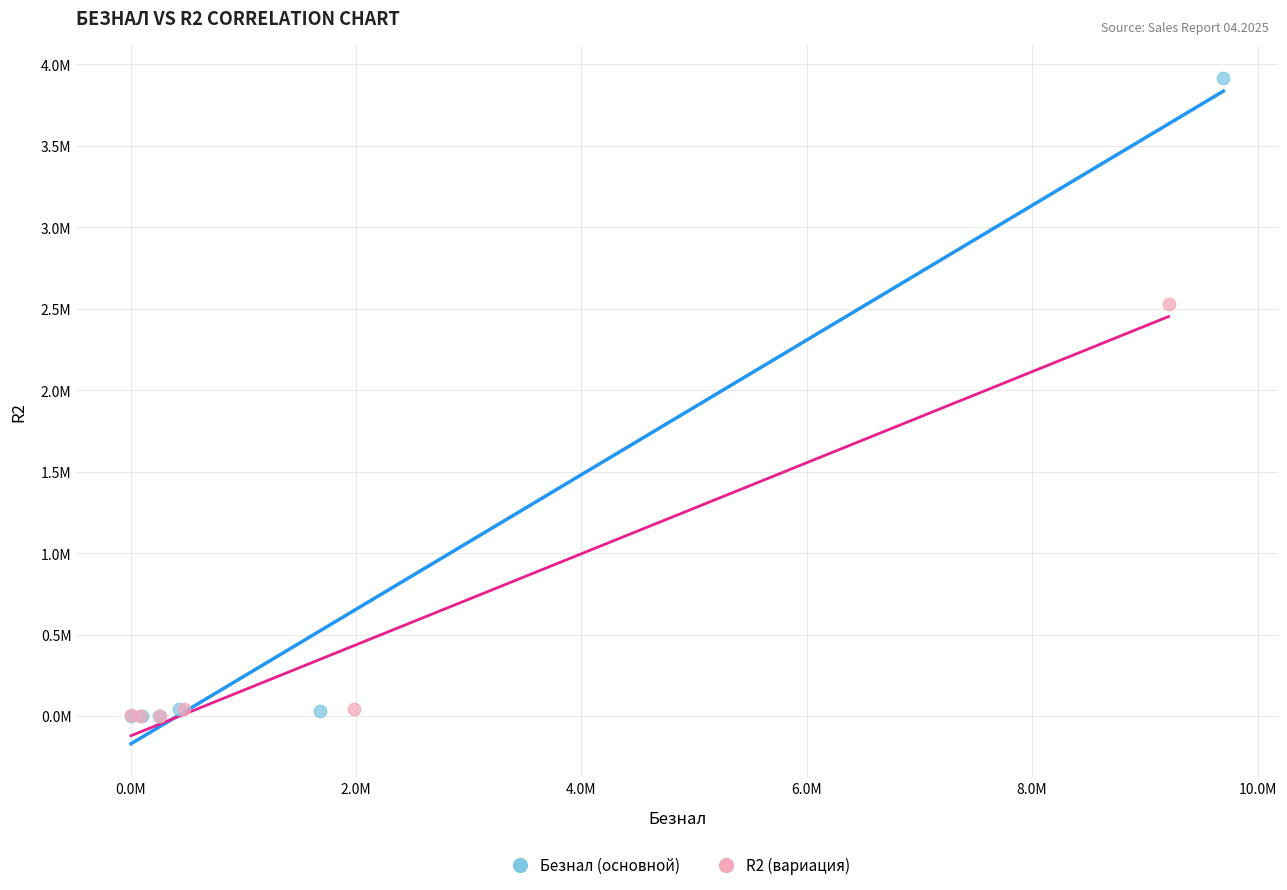

What are all the series names shown in the legend?

Безнал (основной), R2 (вариация)